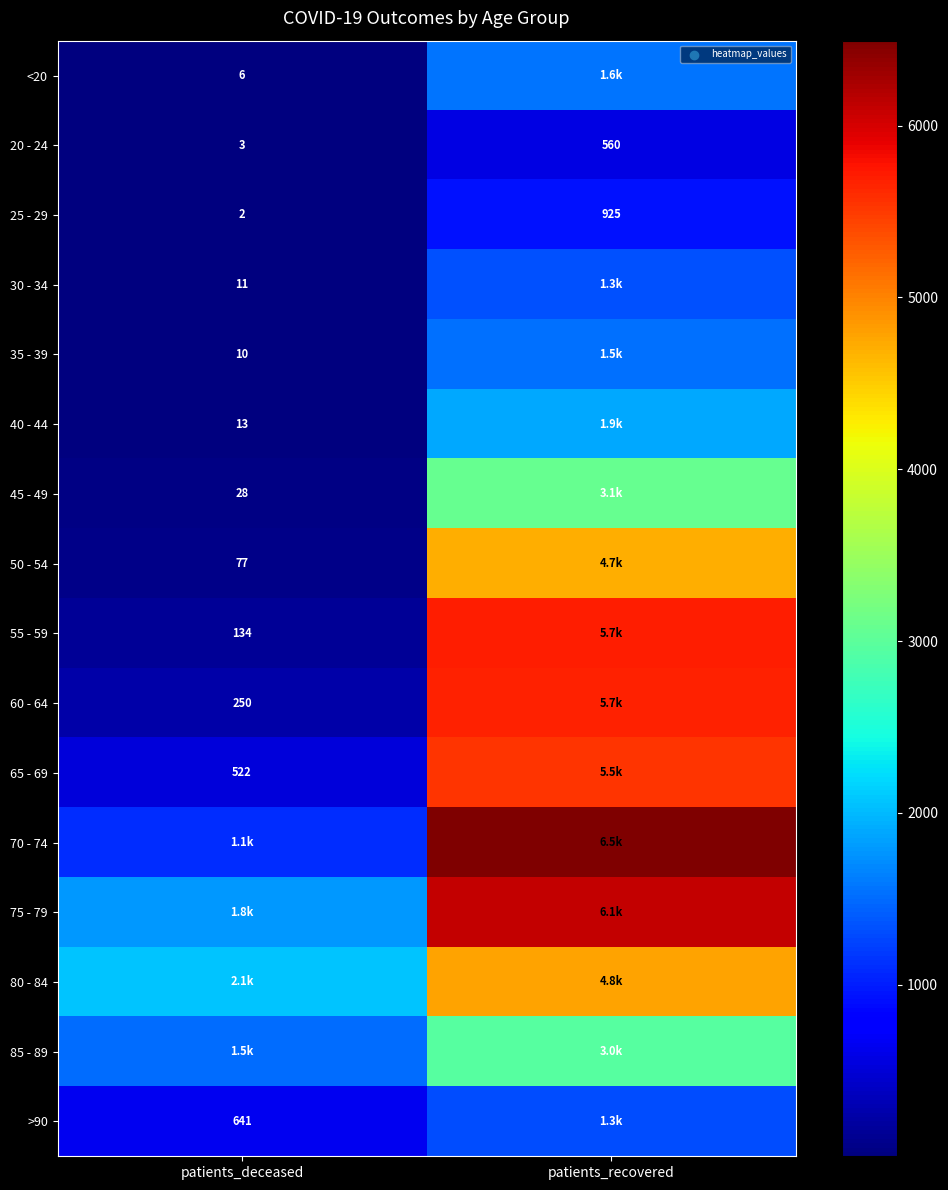

List the labels in order of 20 - 24 value, largest first.

patients_recovered, patients_deceased